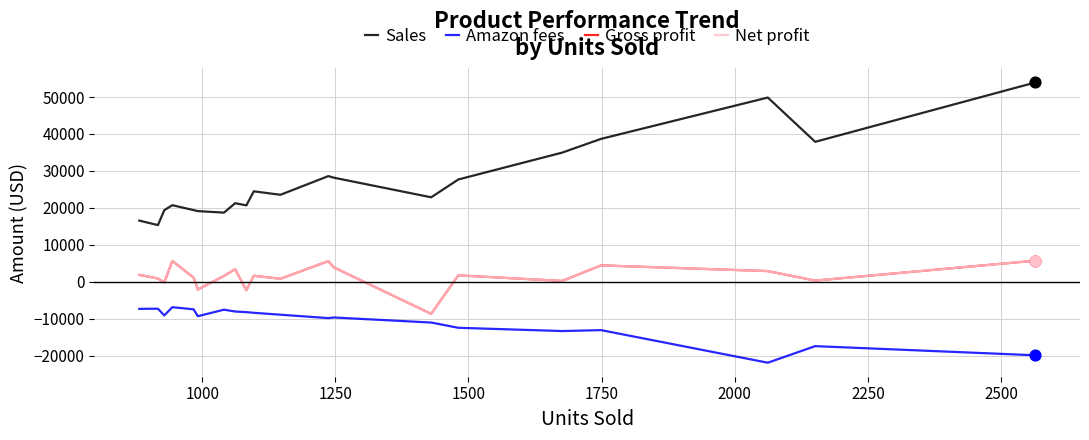

What are all the series names shown in the legend?

Sales, Amazon fees, Gross profit, Net profit